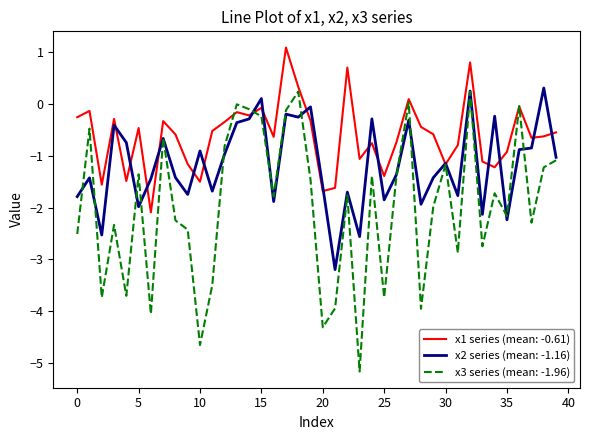

Which series has the largest total across all categories?

x1 series (mean: -0.61)